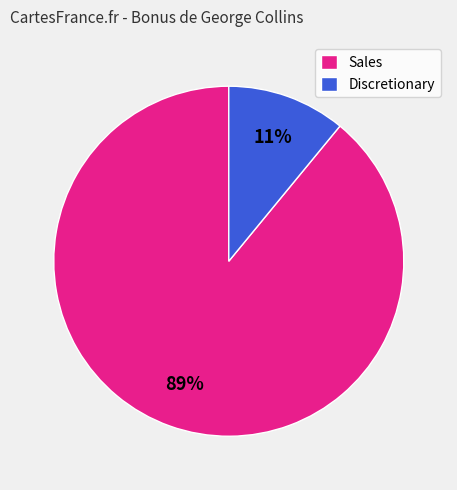

To the nearest percent, what portion does Sales represent?

89%